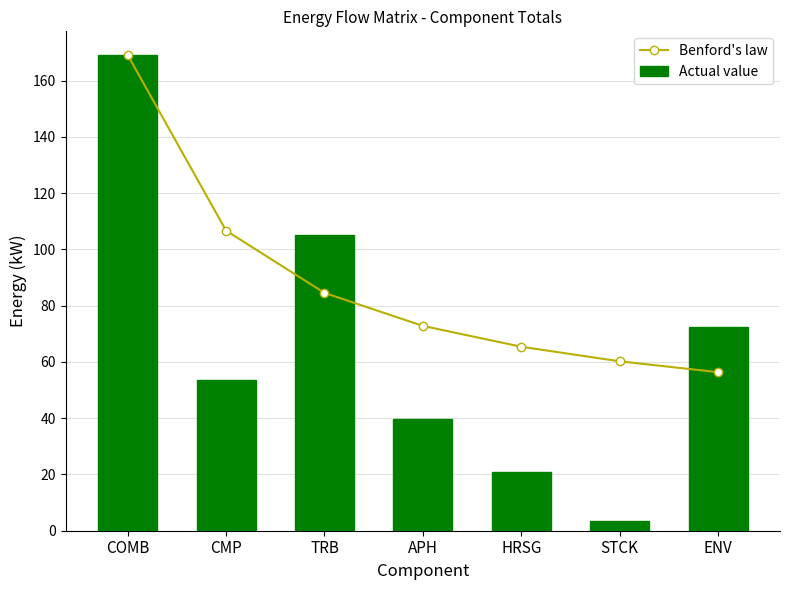

What are all the series names shown in the legend?

Benford's law, Actual value